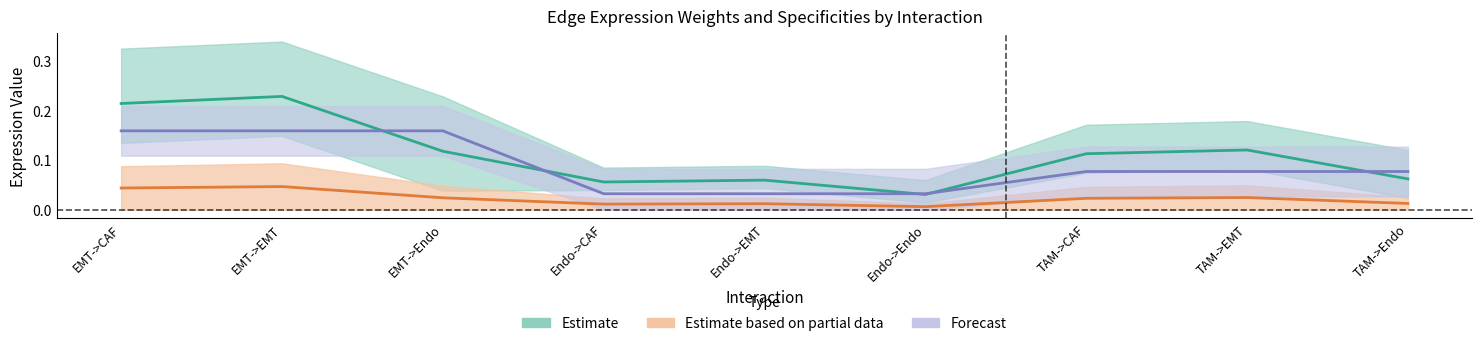

What is the approximate value of Ligand detection rate at TAM->EMT?

0.1